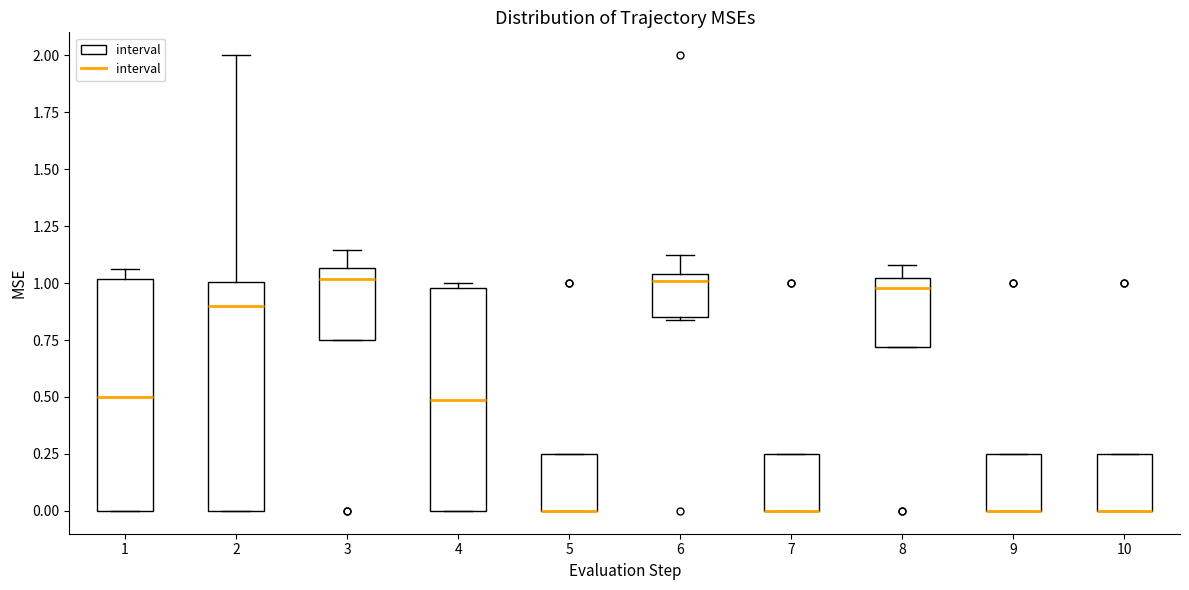

Where is the upper edge of the box at x = 6 on the y-axis? The values are not printed on the chart, so give them approximately, as read against the axis.

1.05